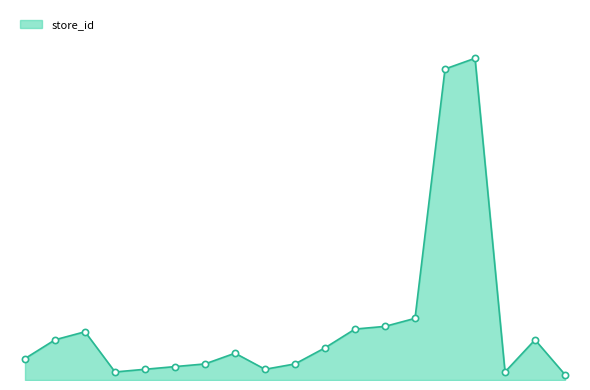

Is this an area chart (filled region under the line)?

Yes